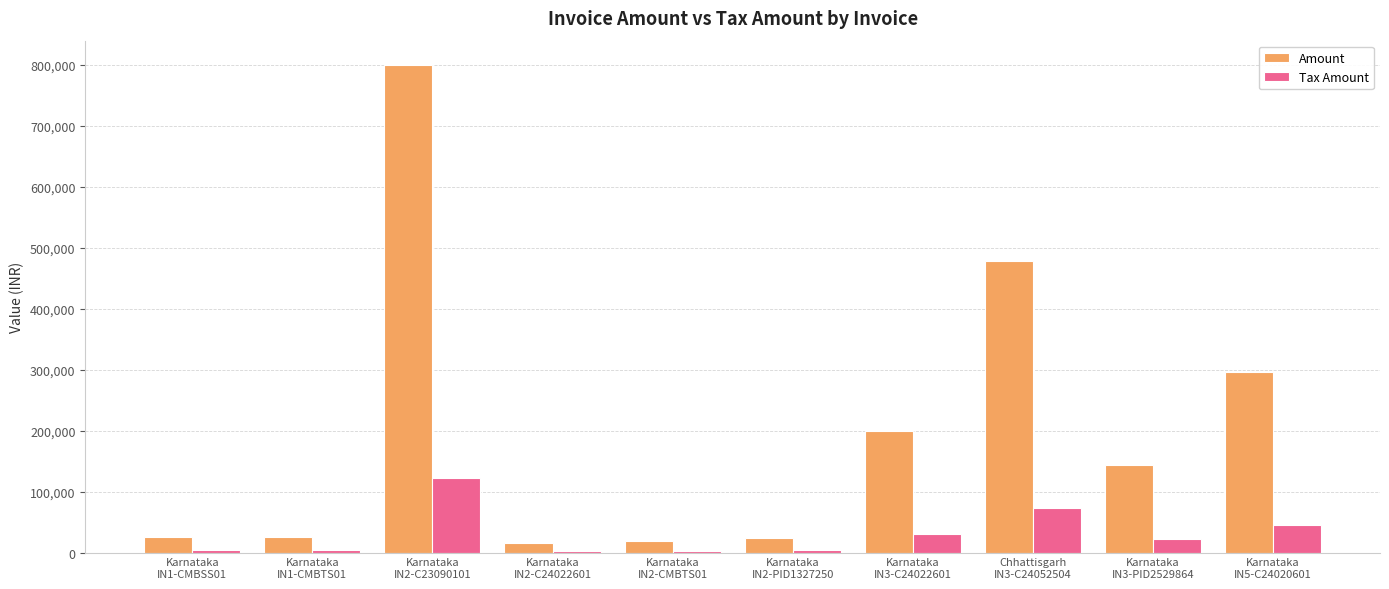

What is the average value of the Amount series?

202641.2